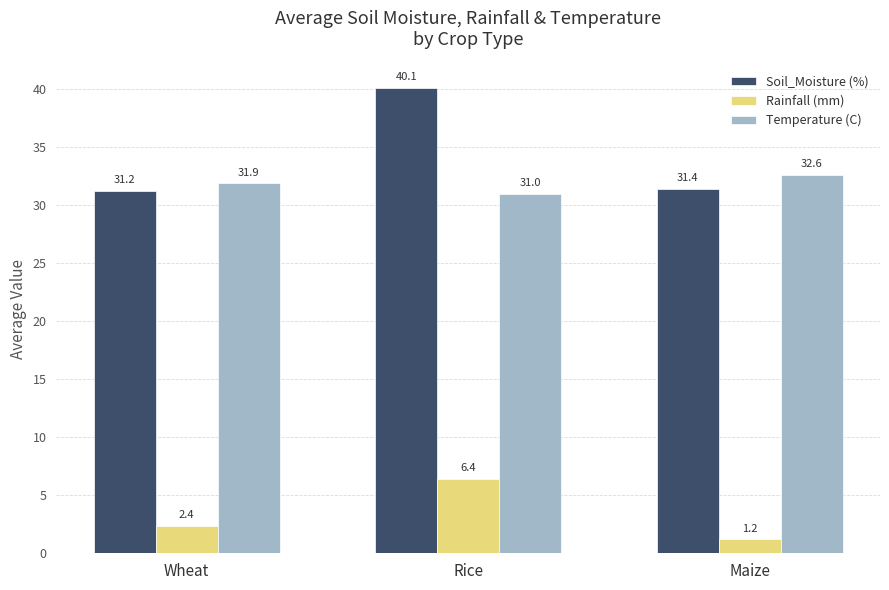

At which label does Rainfall (mm) first exceed 2?

Wheat